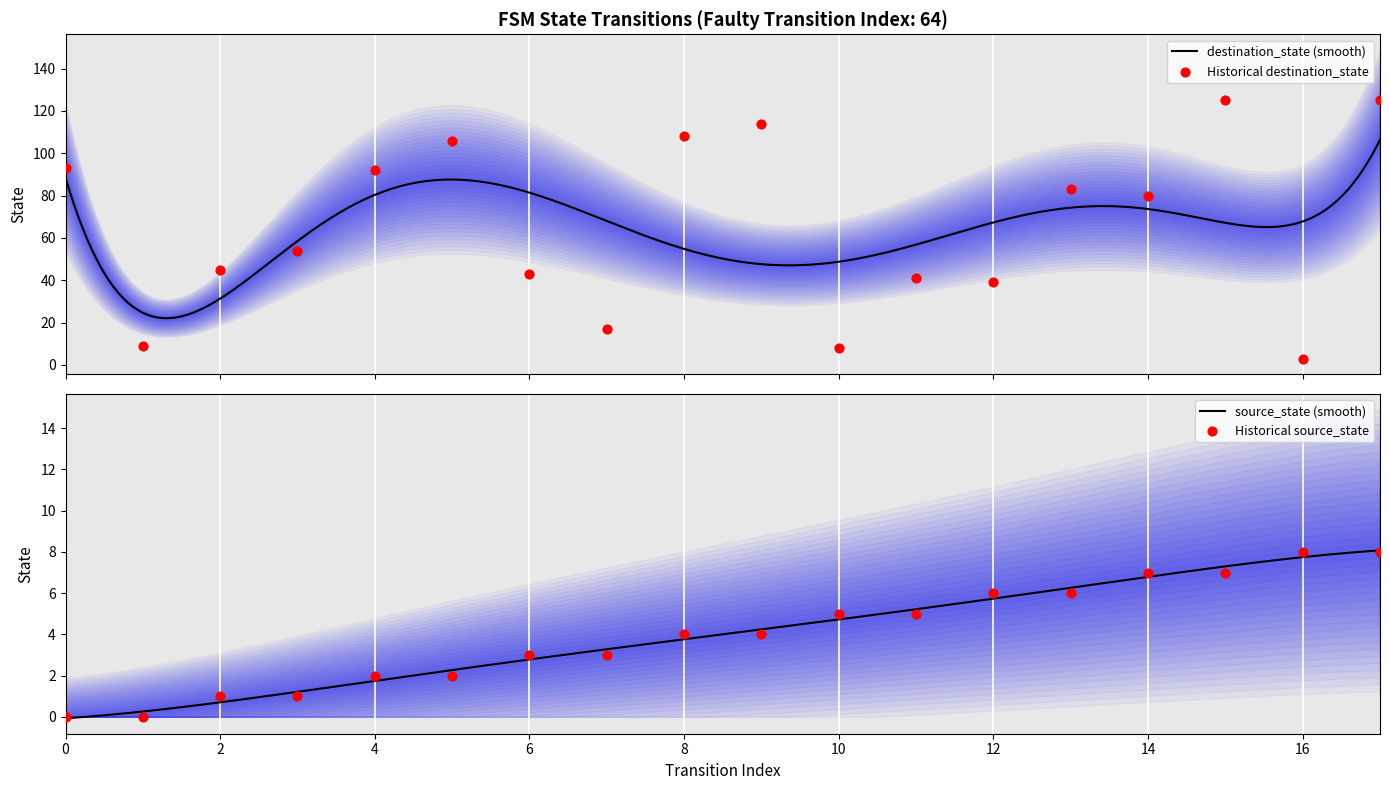

At which category is the sum across all series the highest?

17